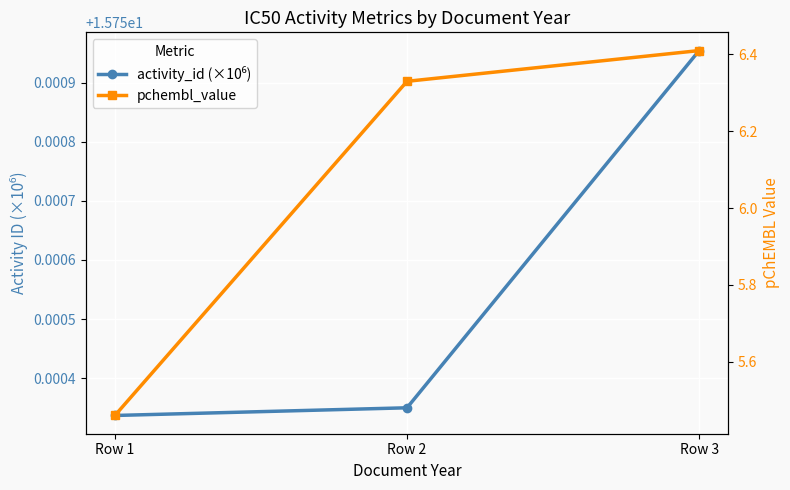

How many data points does each series have?

3